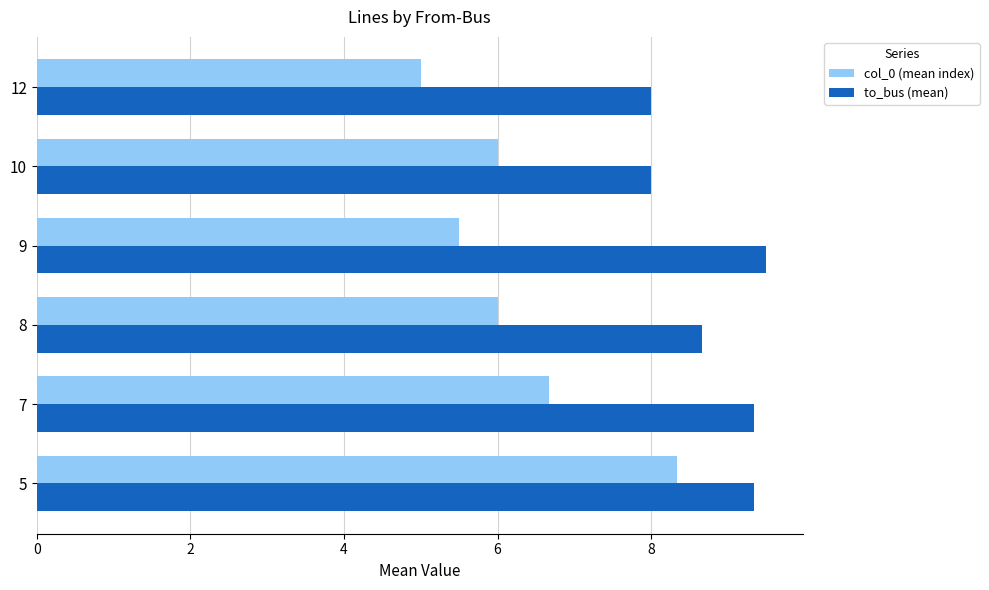

Rank the series at 10 from lowest to highest value.

col_0 (mean index), to_bus (mean)